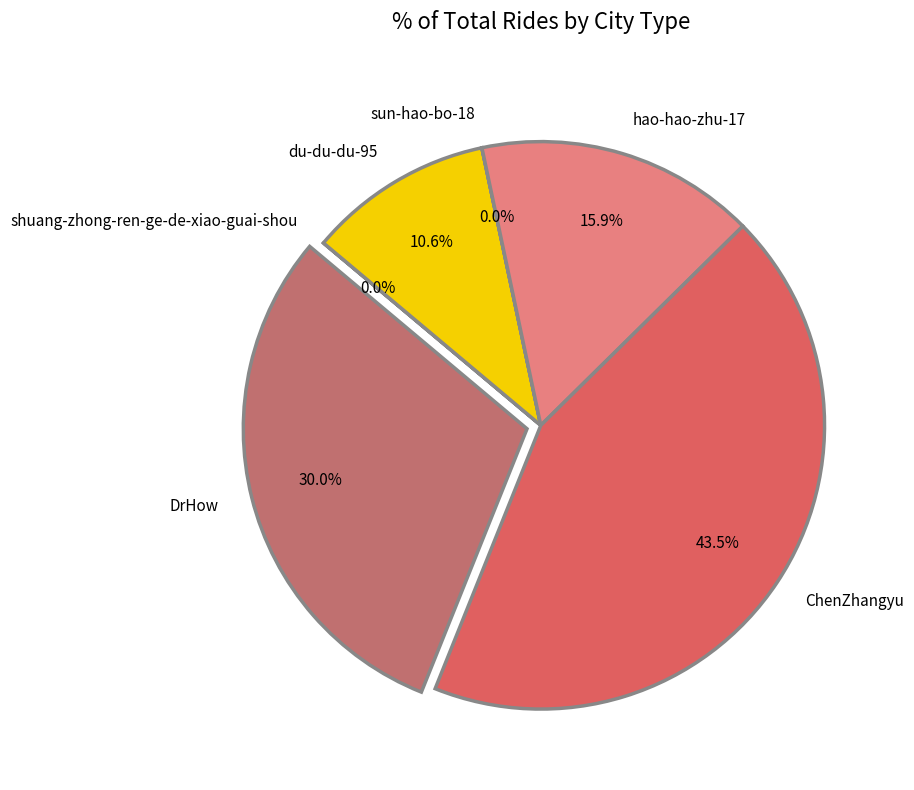

What is the largest slice in the pie chart?

ChenZhangyu